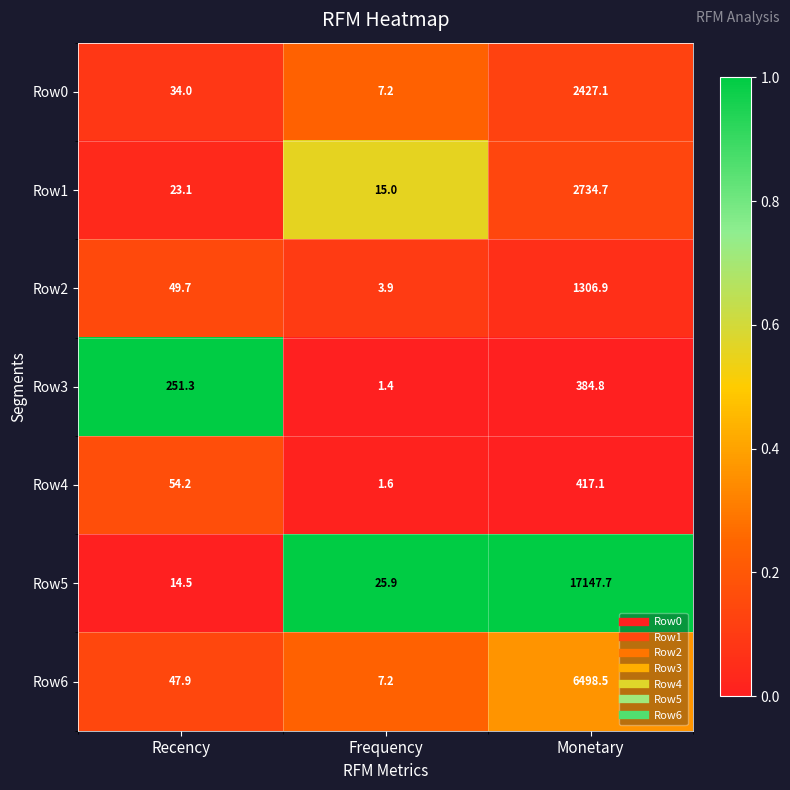

What is the difference between the maximum and second lowest values in the Row3 series?

133.5